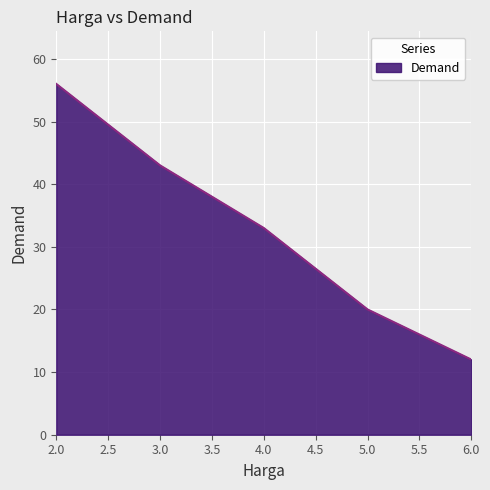

True or false: the data has more than 0 interior local peaks.

False